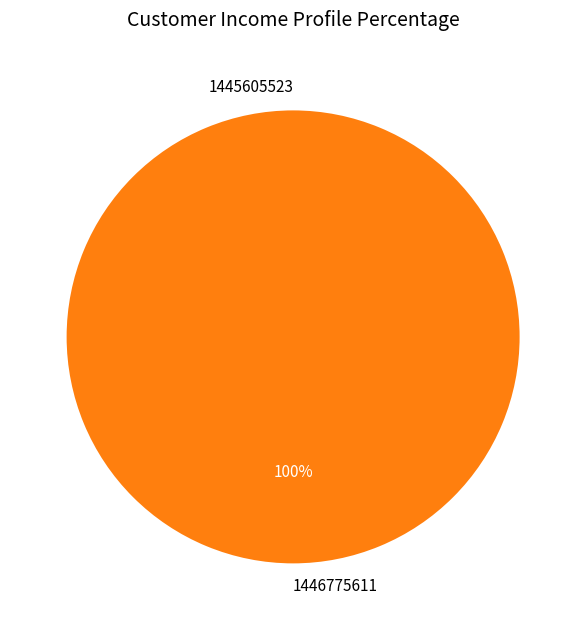

The 1445605523 slice represents 1% of the pie. True or false?

False